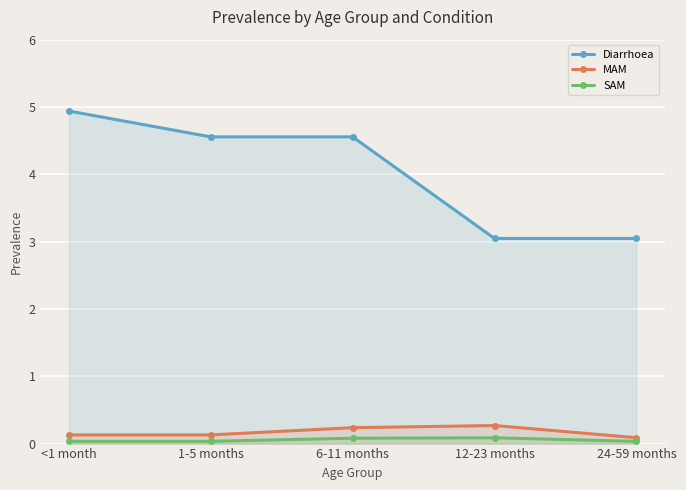

The SAM series shows 0.1 at 6-11 months. True or false?

True